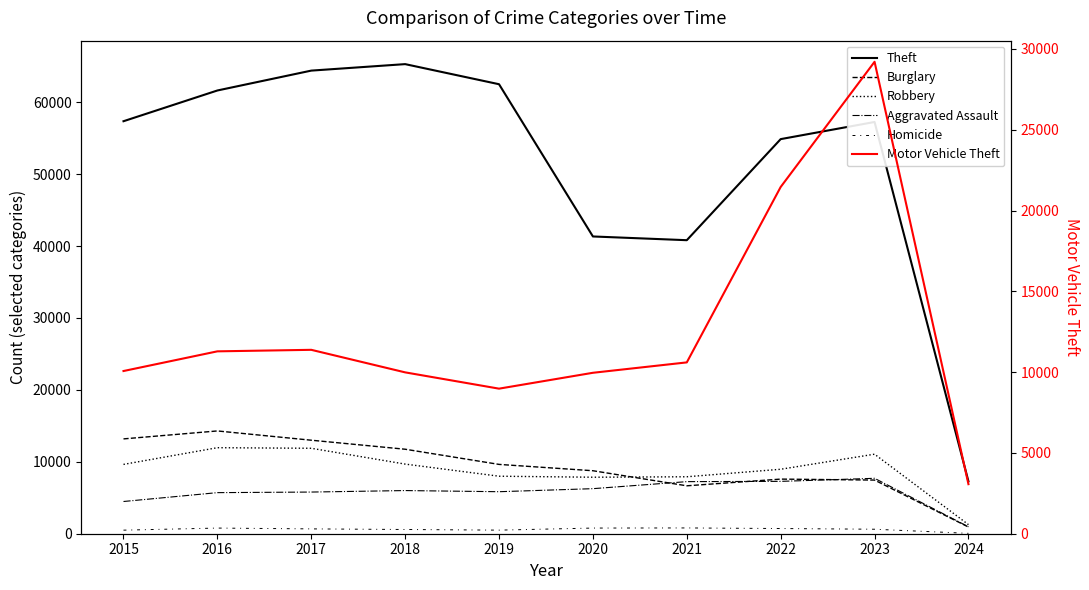

What is the value of the Aggravated Assault point at the 9th from the left?

7704